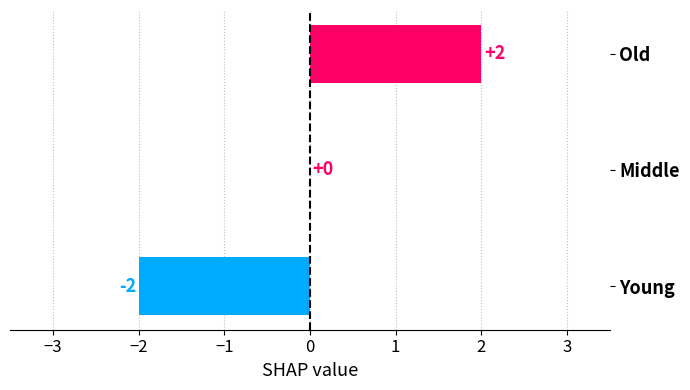

What is the change in value from Young to Middle?

+2